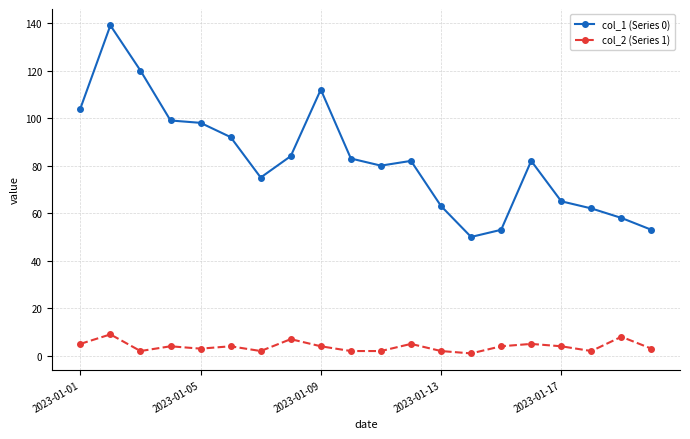

True or false: col_2 (Series 1) has more than 2 interior local peaks.

True